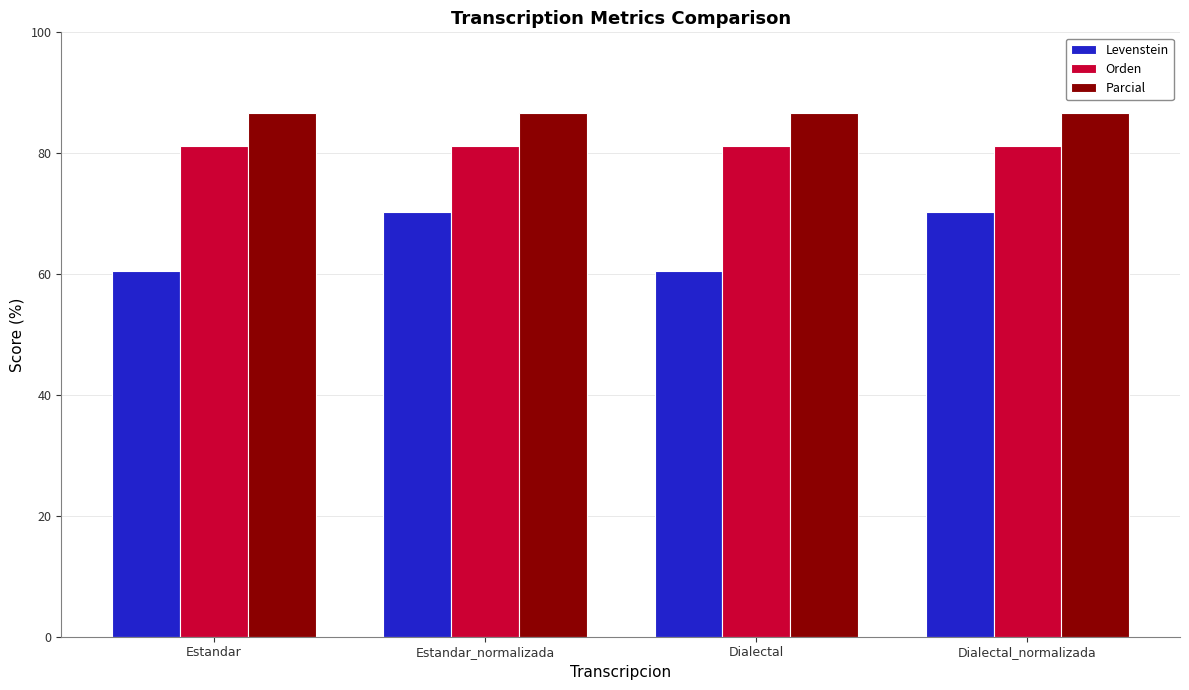

How many series are shown in this chart?

3